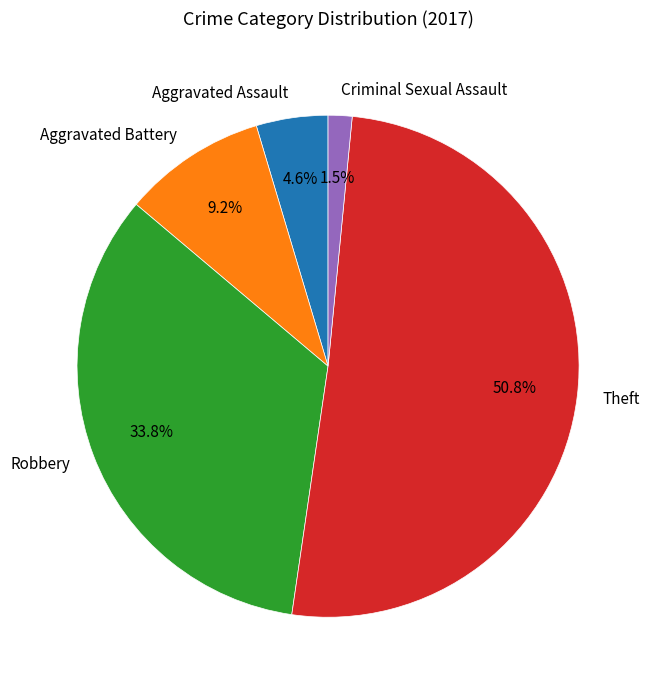

Which has a higher value, Theft or Criminal Sexual Assault?

Theft